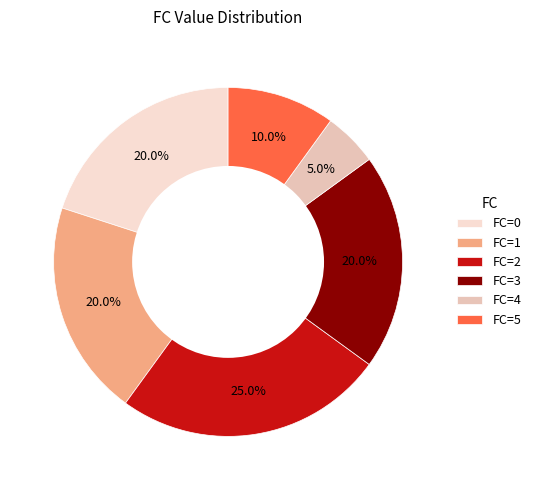

Approximately how many times larger is the value at FC=3 compared to FC=4?

4.0